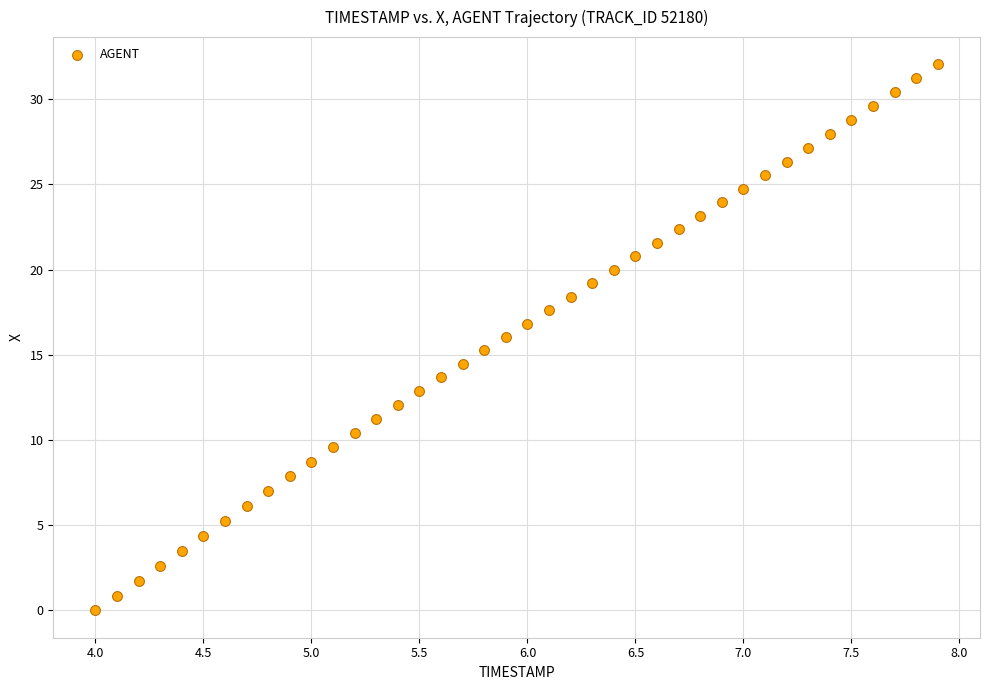

What is the range of Y values (max minus min)?

32.1